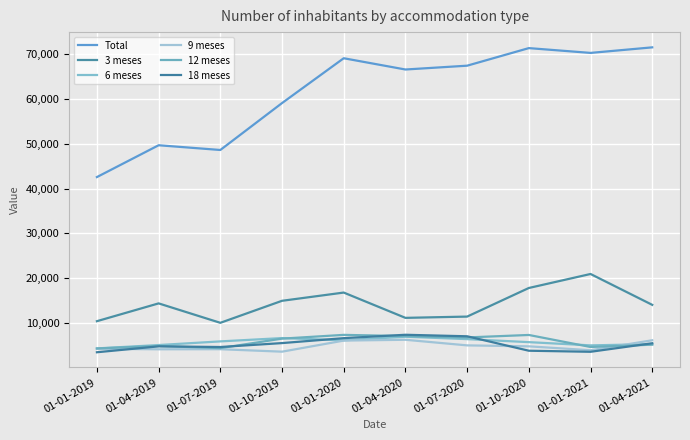

What is the total value across all series at 01-10-2019?

96519